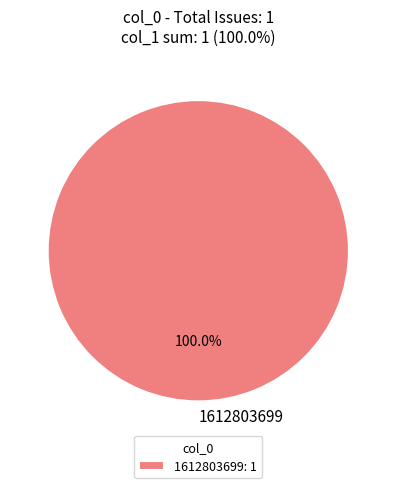

Does any single category account for the majority?

Yes